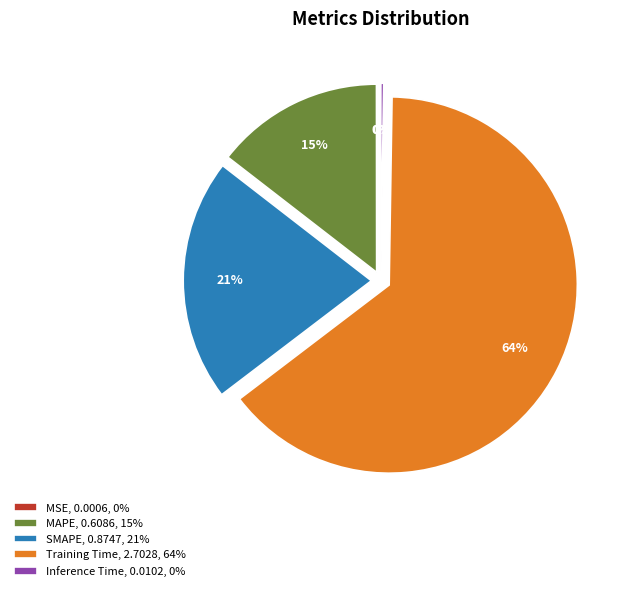

To the nearest percent, what portion does Training Time, 2.7028, 64% represent?

64%